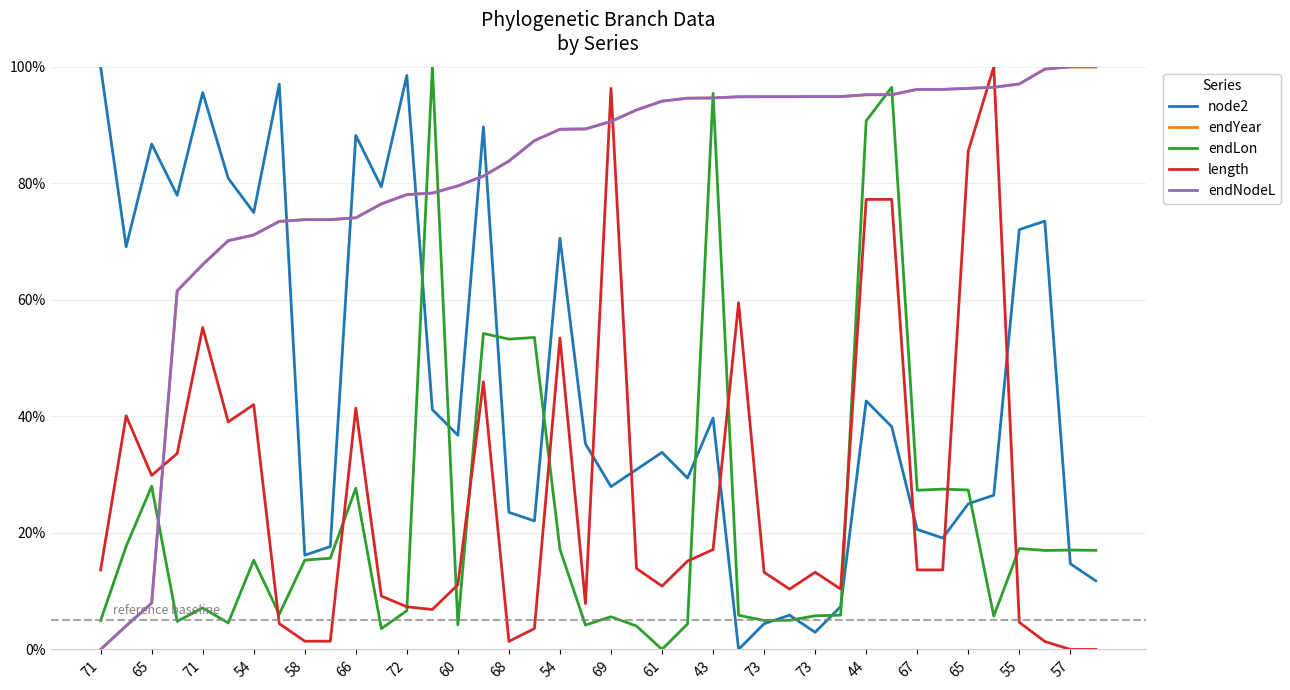

What is the sum of all endNodeL values?

3232.7